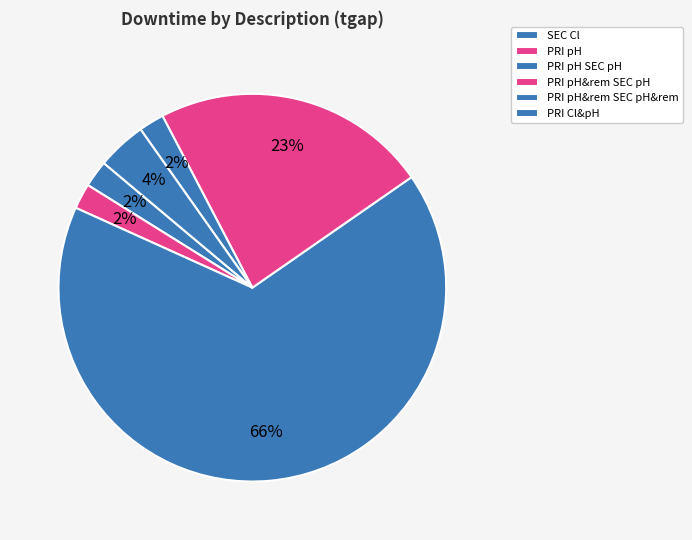

Count the number of slices in the pie.

6